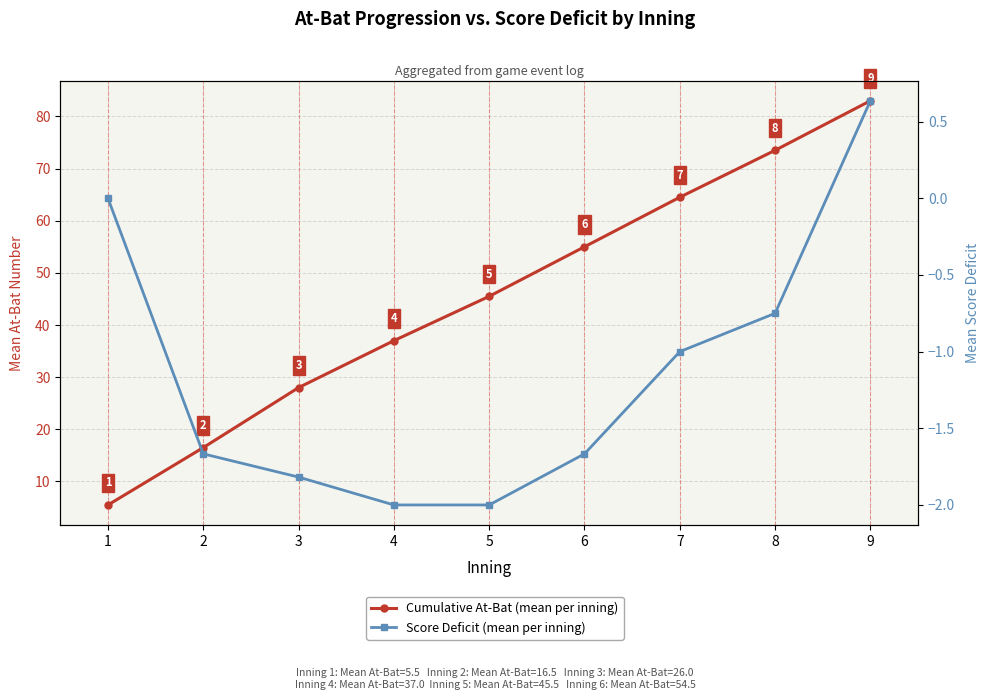

Does the chart display data point markers on the line(s)?

Yes